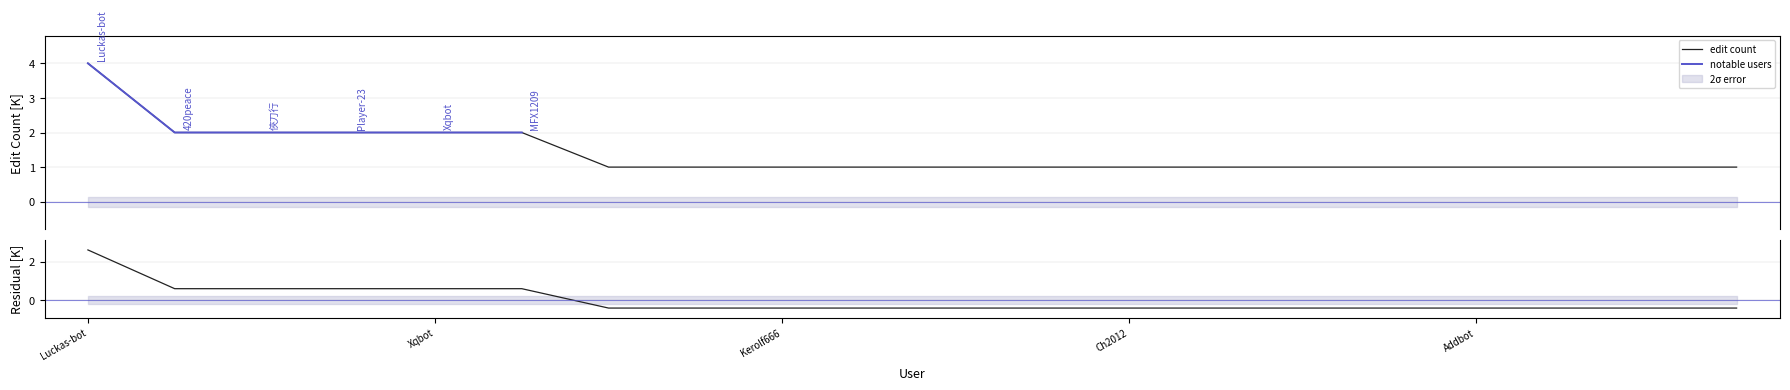

True or false: the data shows 1 at 俠刀行.

False